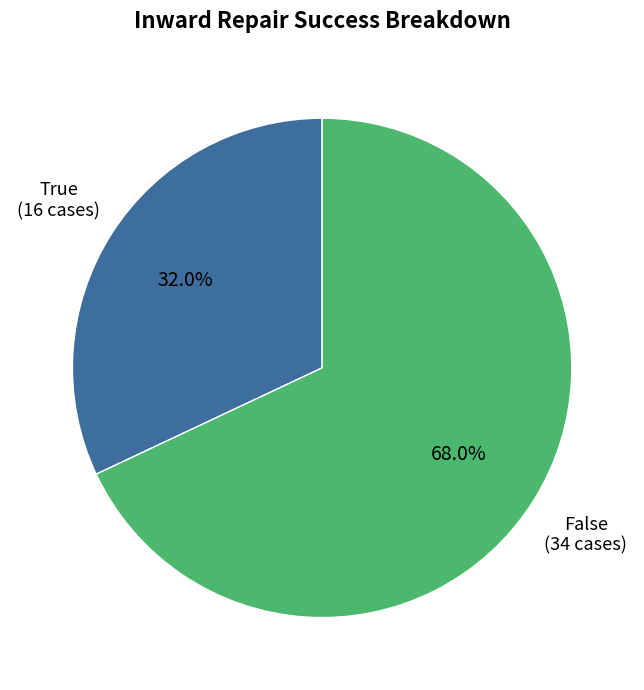

Between False (34 cases) and True (16 cases), which is larger?

False (34 cases)